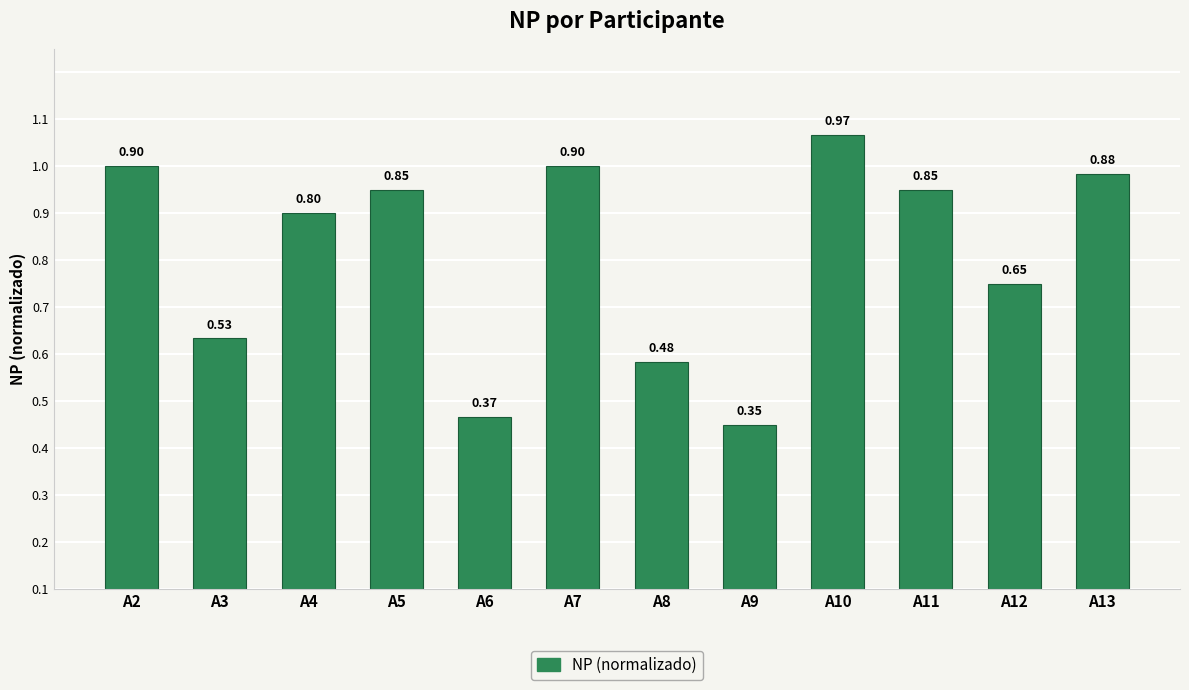

List the labels in order of value, smallest first.

A9, A6, A8, A3, A12, A4, A5, A11, A13, A2, A7, A10